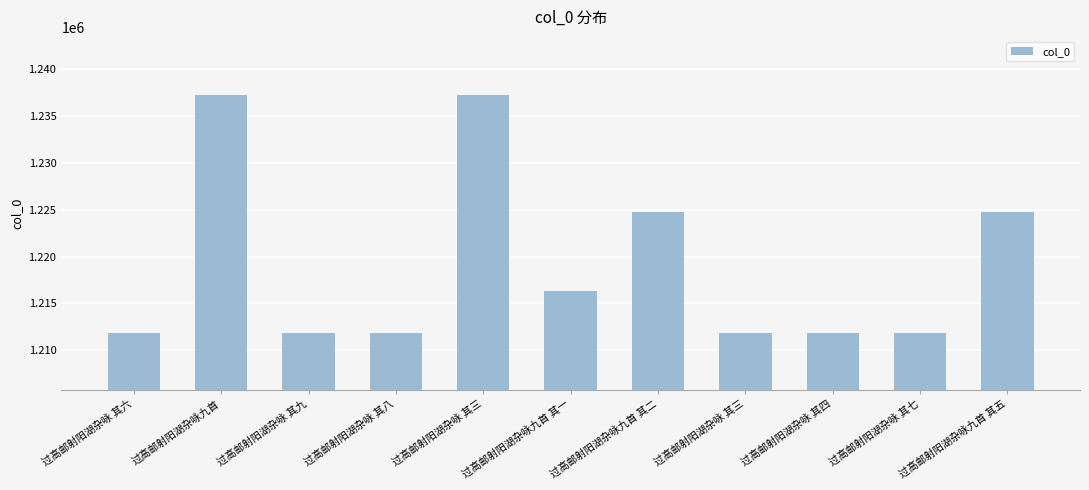

What is the sum of all values?

13411374